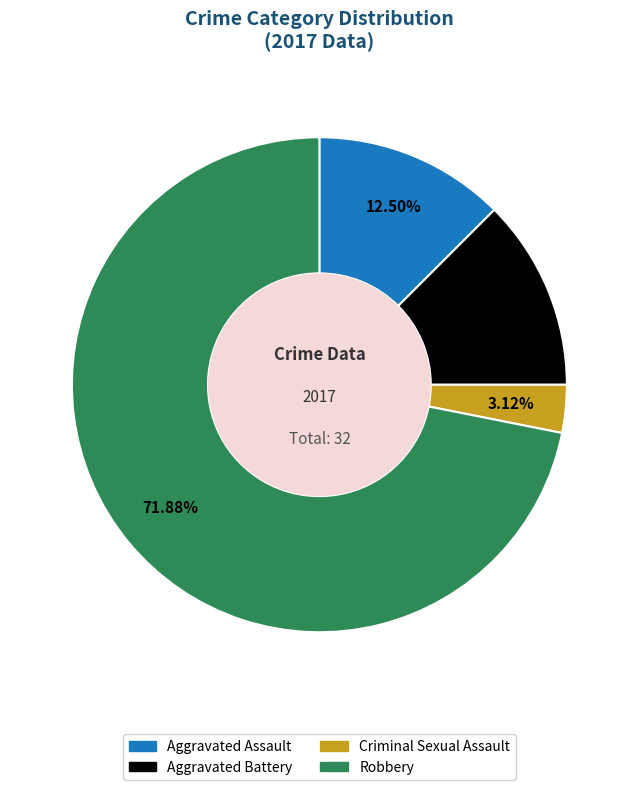

How many slices are in this pie chart?

4